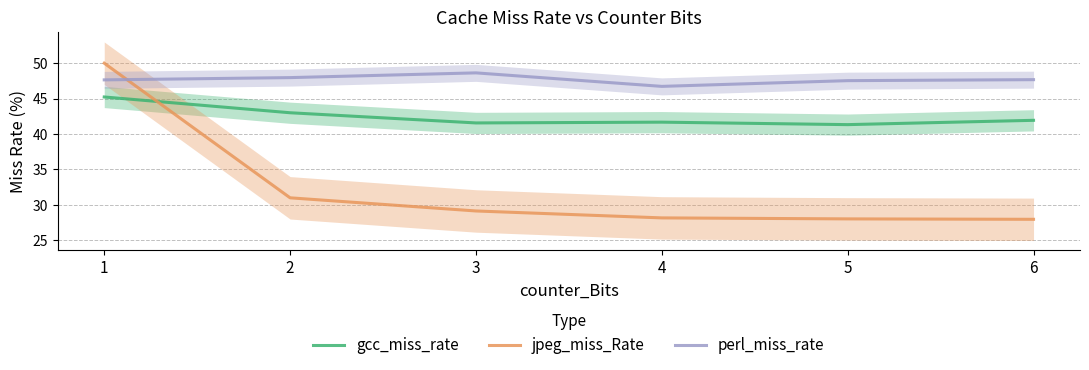

Where do jpeg_miss_Rate and perl_miss_rate first cross each other?

1 and 2